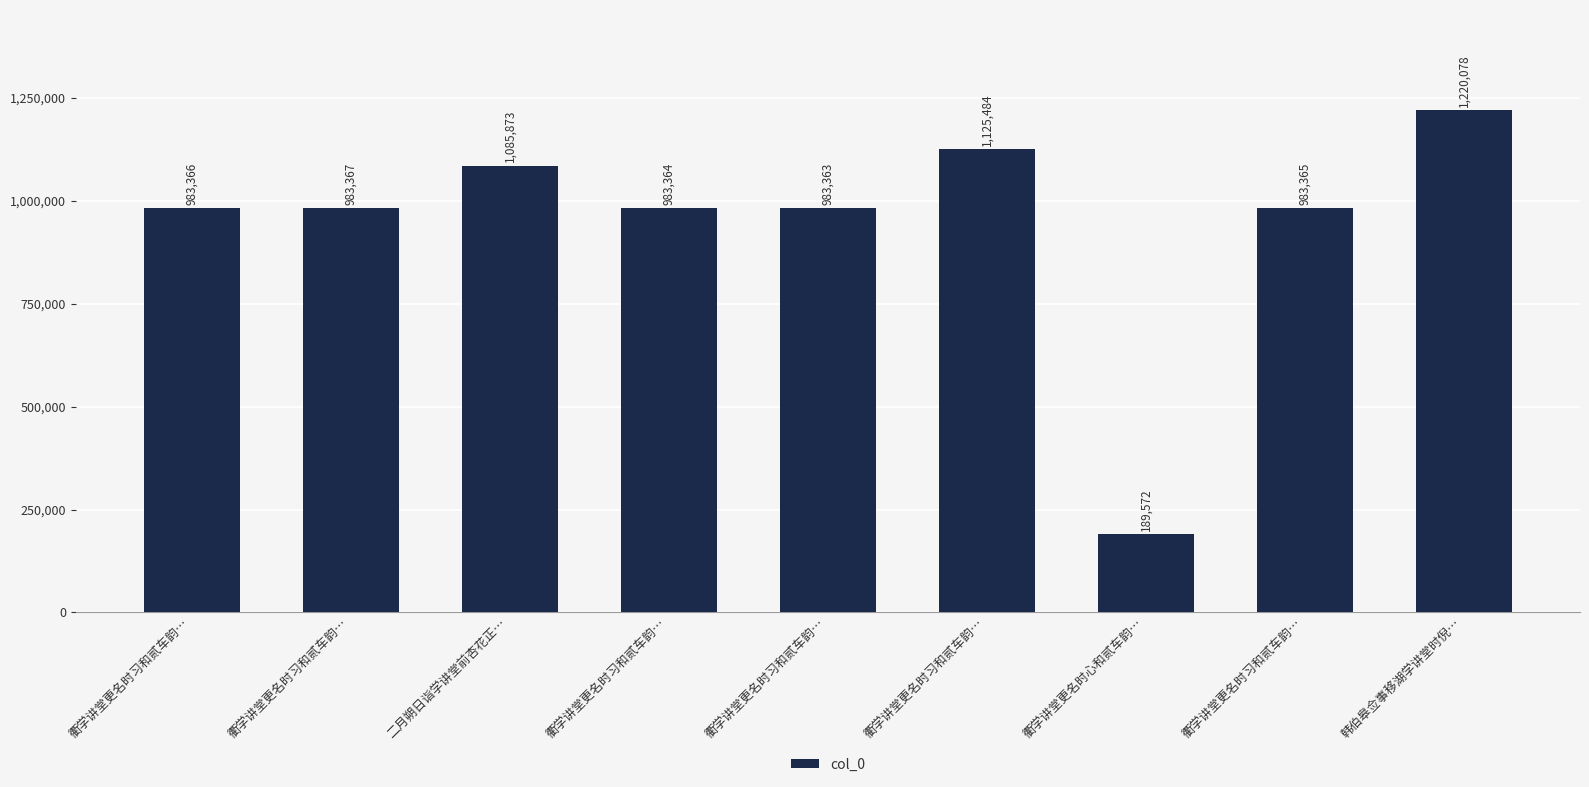

Reading right to left, what are all the values shown in this chart?

韩伯皋佥事移湖学讲堂时倪…=1220078	衢学讲堂更名时习和贰车韵…=983365	衢学讲堂更名时心和贰车韵…=189572	衢学讲堂更名时习和贰车韵…=1125484	衢学讲堂更名时习和贰车韵…=983363	衢学讲堂更名时习和贰车韵…=983364	二月朔日诣学讲堂前杏花正…=1085873	衢学讲堂更名时习和贰车韵…=983367	衢学讲堂更名时习和贰车韵…=983366